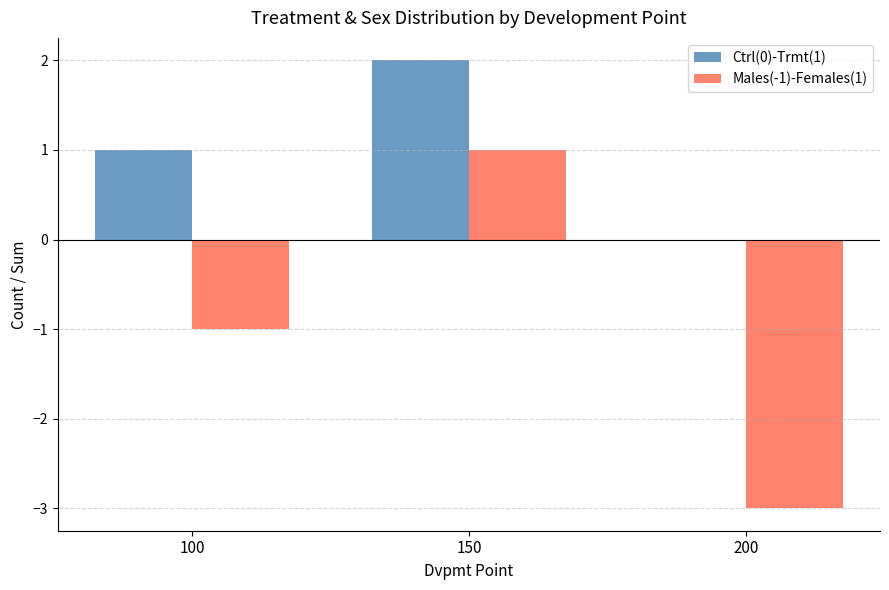

What is the sum of all Males(-1)-Females(1) values?

-3